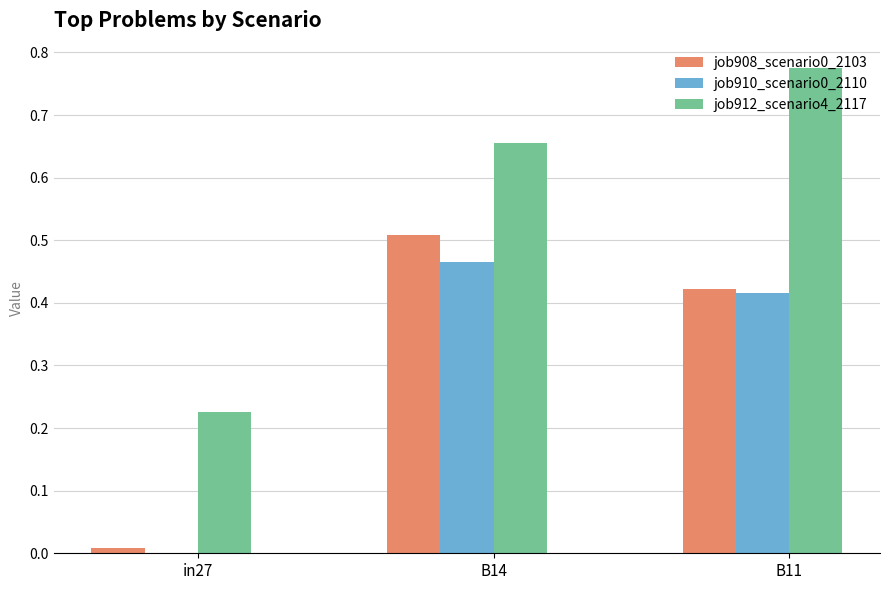

What is the sum of all job912_scenario4_2117 values?

1.7